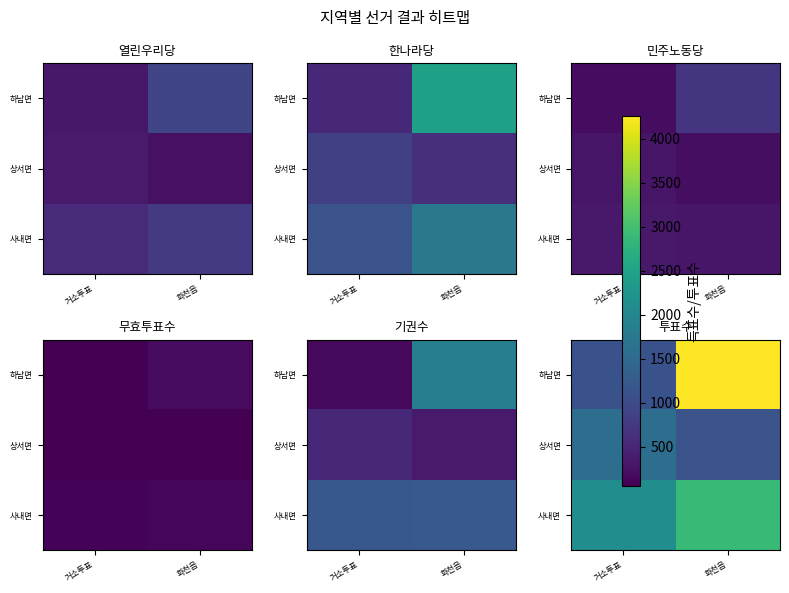

What is the sum of the 사내면 values at 화천읍 and 거소투표?

5019